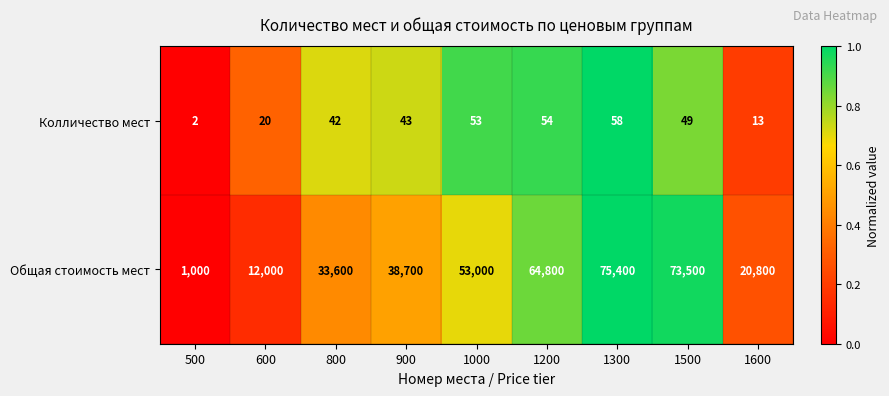

The Колличество мест series shows 43 at 900. True or false?

True